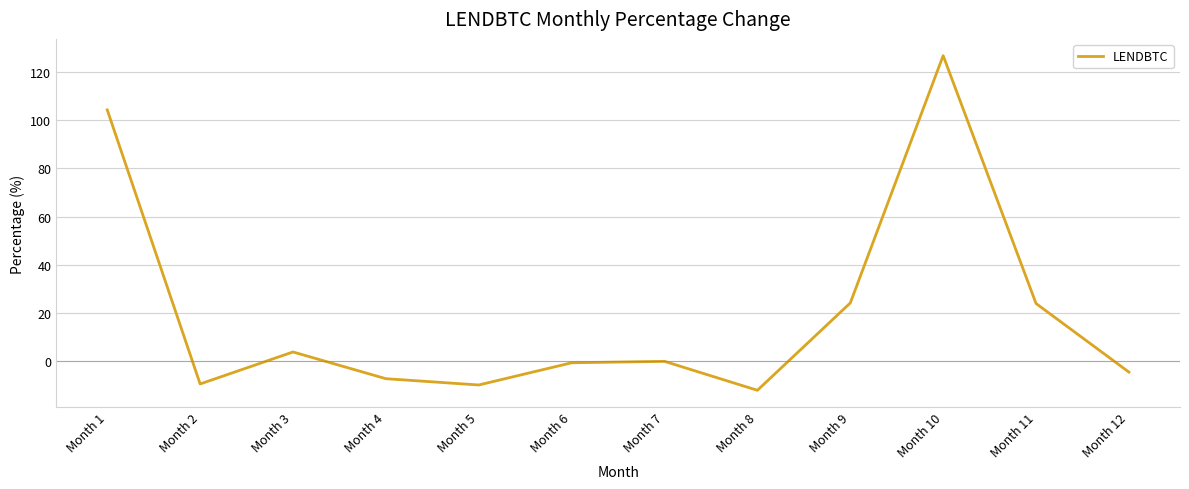

Read the value at Month 9.

24.2